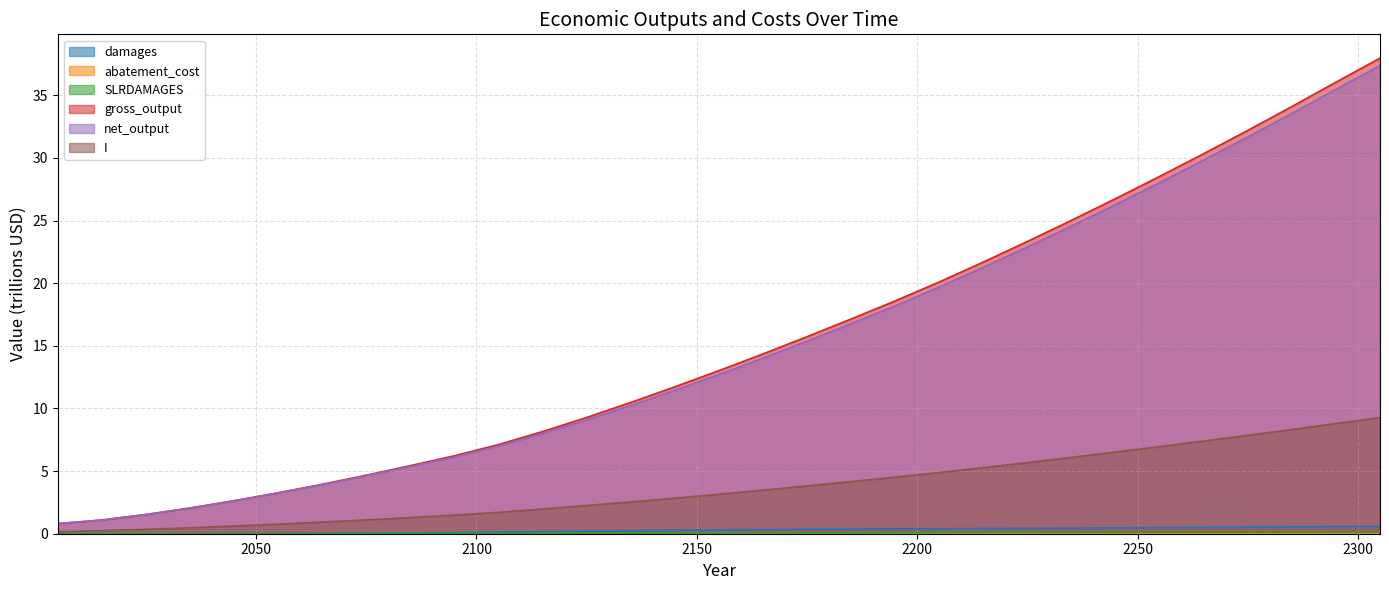

The I series shows 5.7 at 2225. True or false?

True